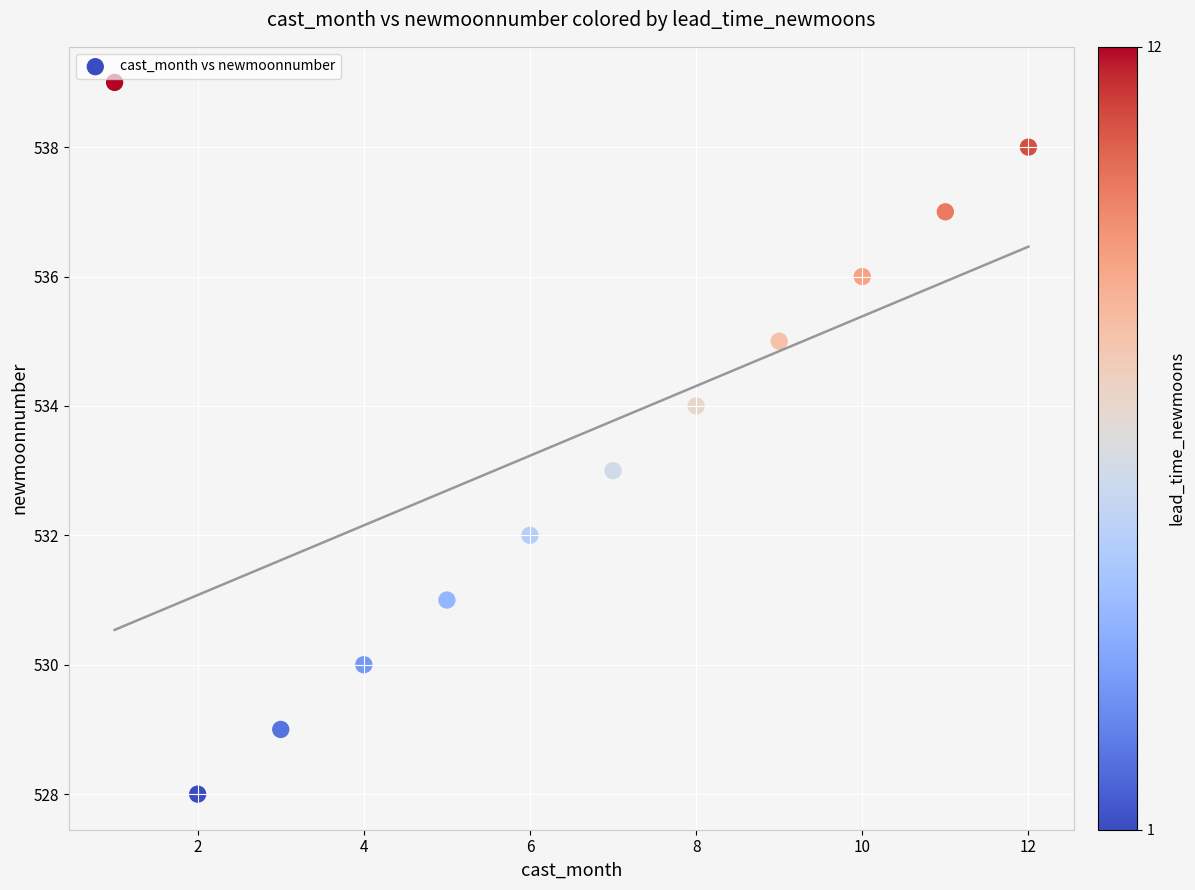

What is the average X value?

6